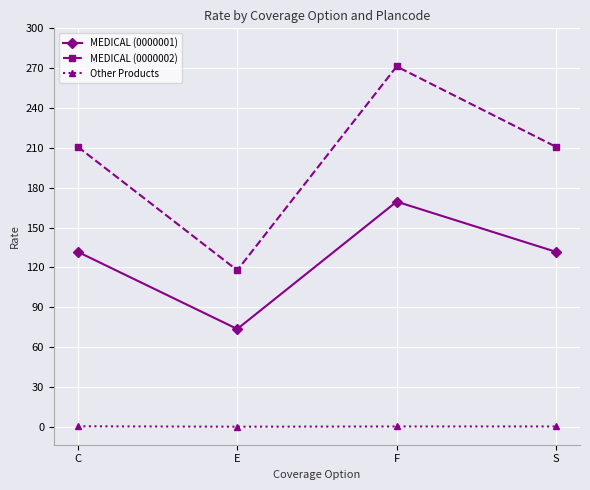

Is the value of MEDICAL (0000001) at E greater than the value of Other Products at S?

Yes